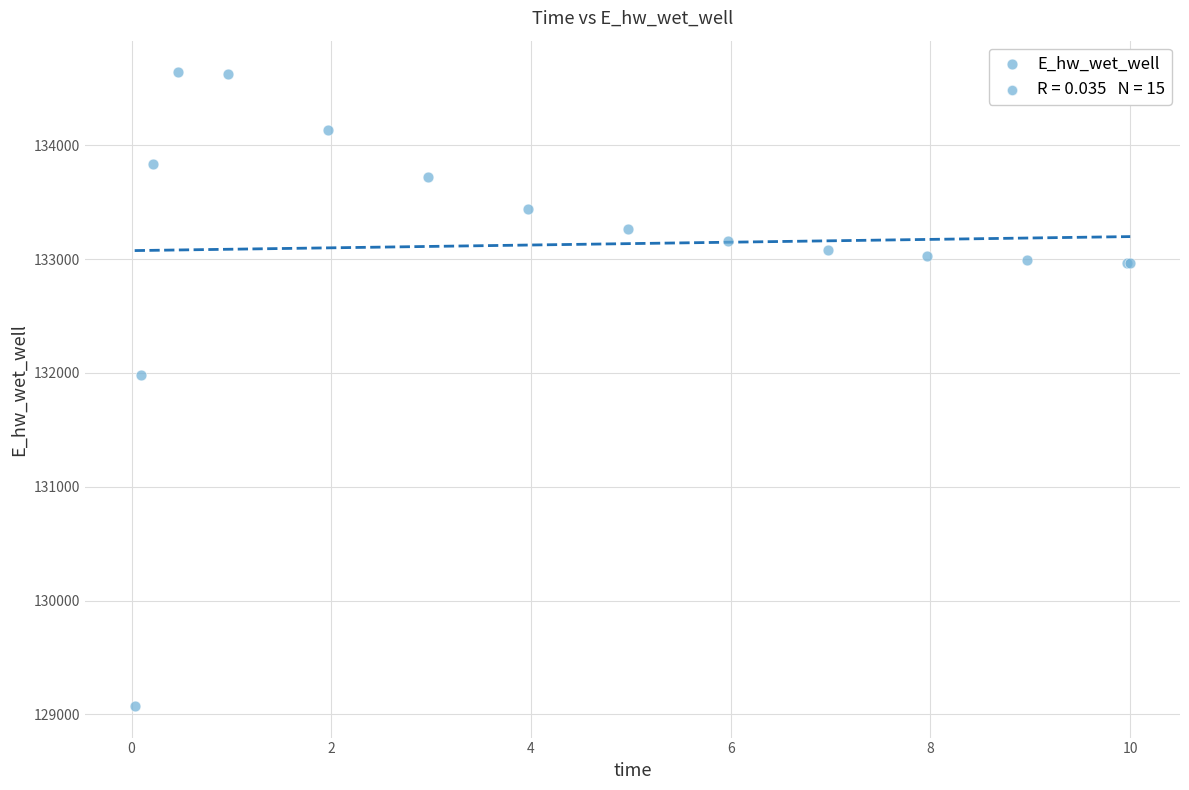

What Y value in the scatter plot is closest to 131857?

131978.4